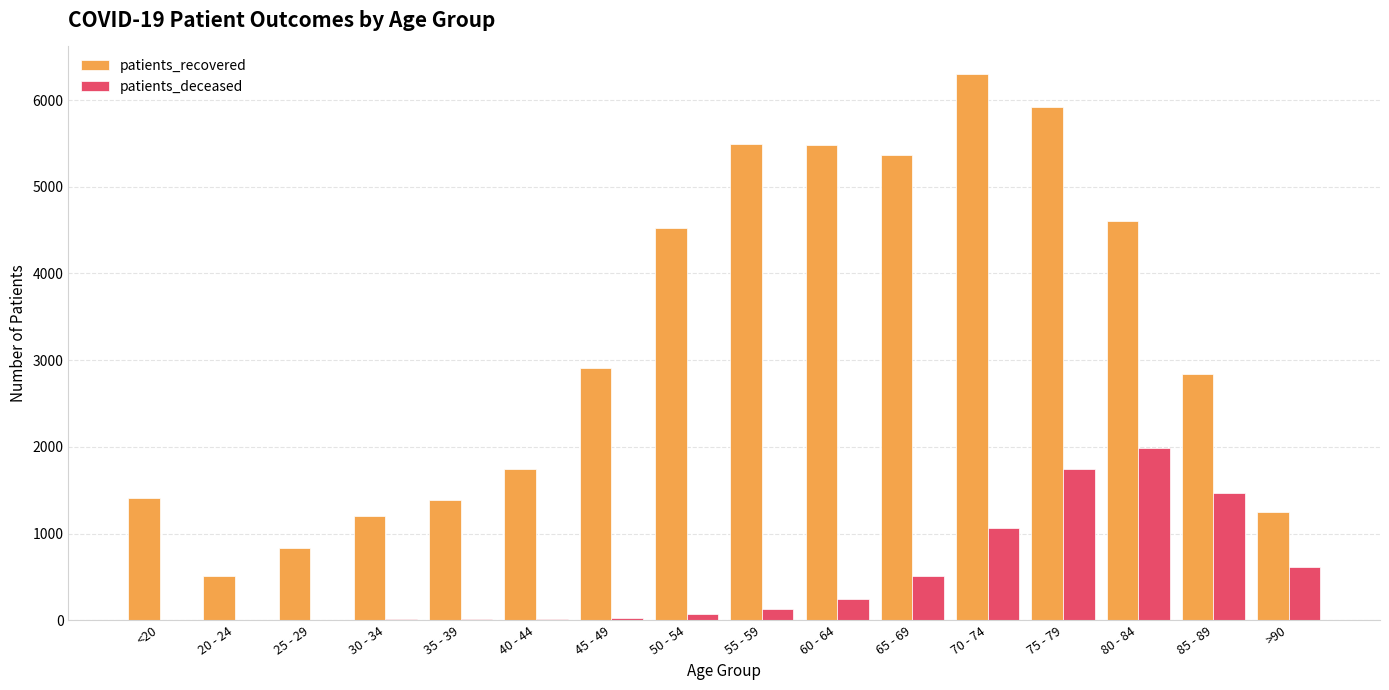

Between 45 - 49 and 65 - 69, which series saw the biggest shift?

patients_recovered